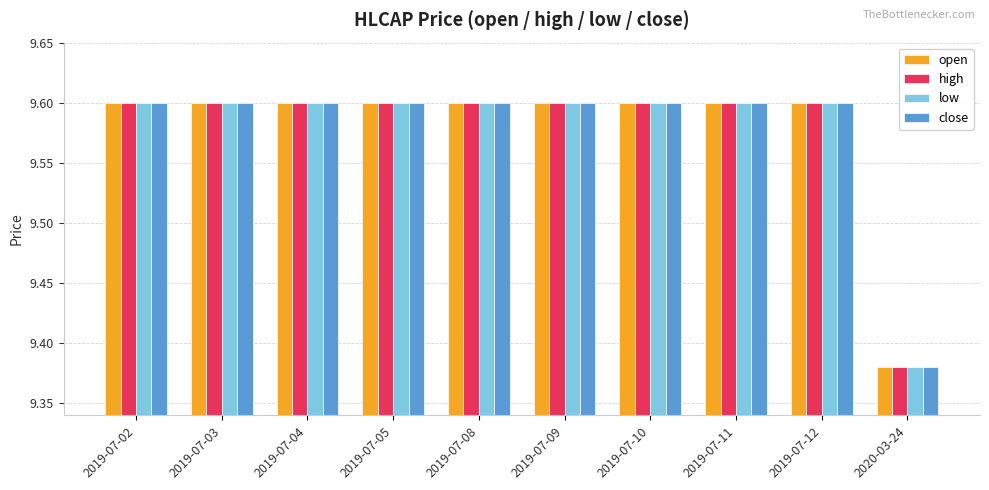

What is the total value across all series at 2019-07-08?

38.4